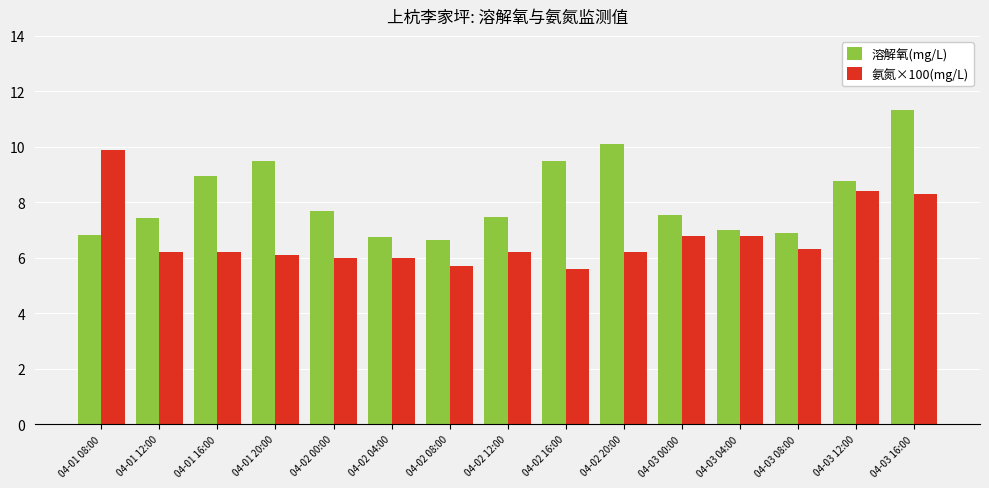

What is the smallest value displayed?

5.6